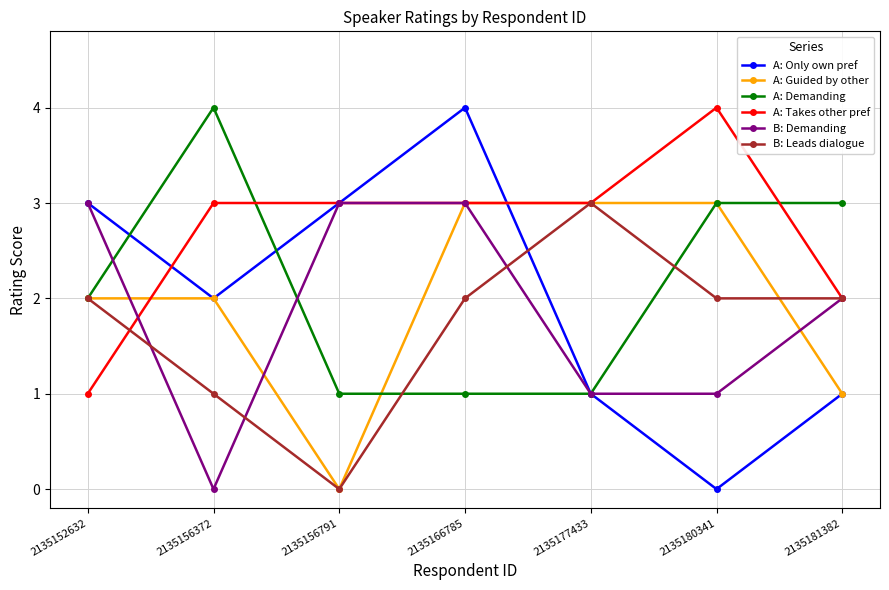

Is the value of A: Guided by other at 2135156372 greater than the value of A: Only own pref at 2135166785?

No